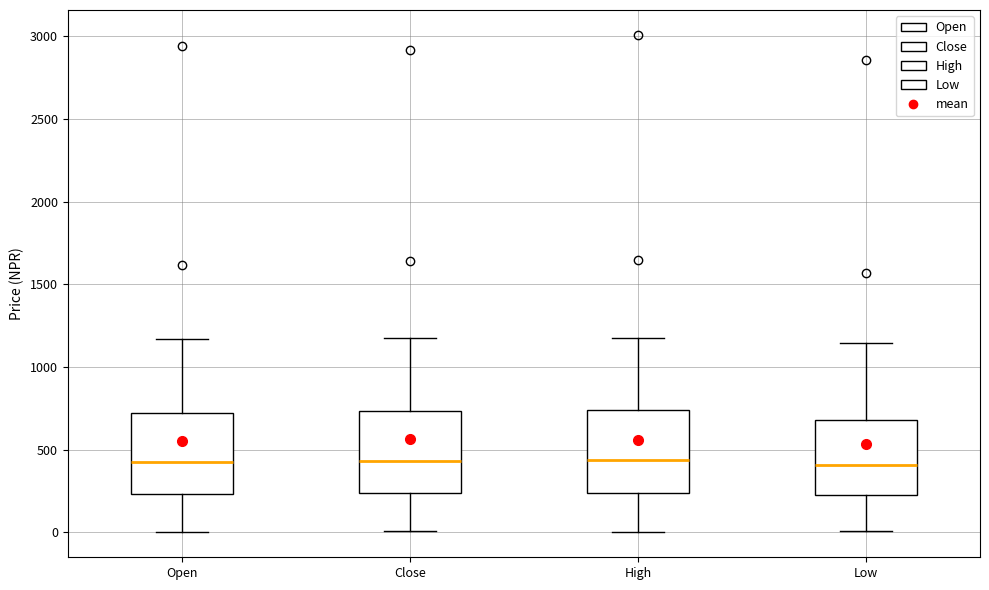

Where is the upper edge of the box for High on the y-axis? The values are not printed on the chart, so give them approximately, as read against the axis.

750